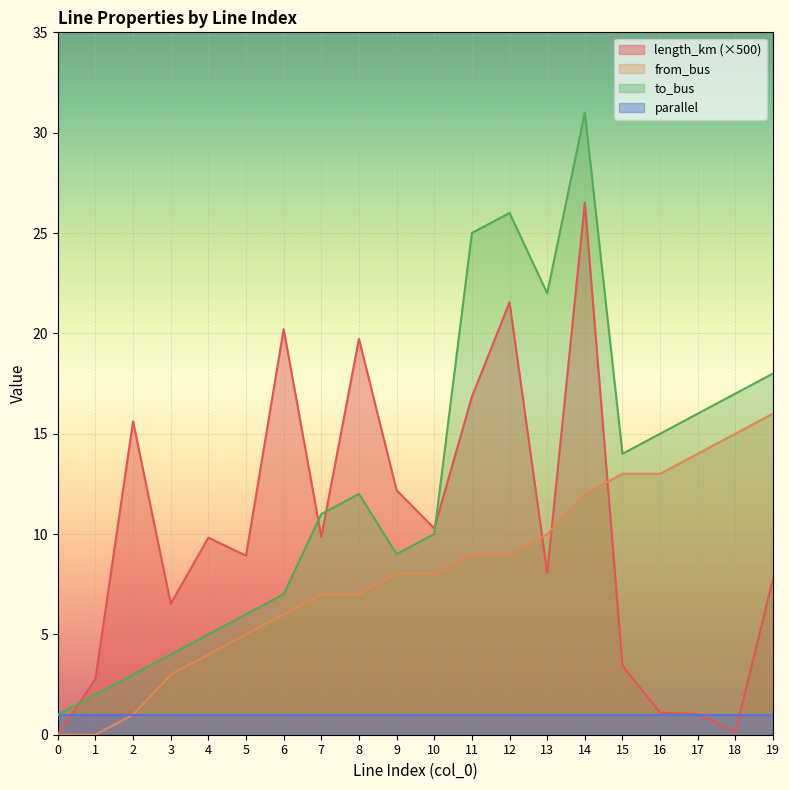

Is it true that to_bus equals 3.0 at 2?

True